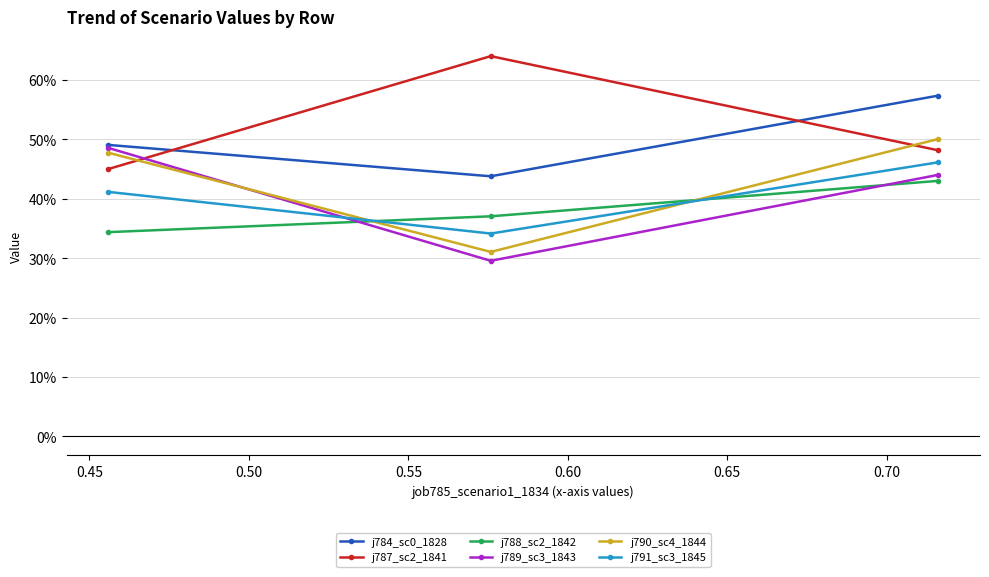

What are all the series names shown in the legend?

j784_sc0_1828, j787_sc2_1841, j788_sc2_1842, j789_sc3_1843, j790_sc4_1844, j791_sc3_1845